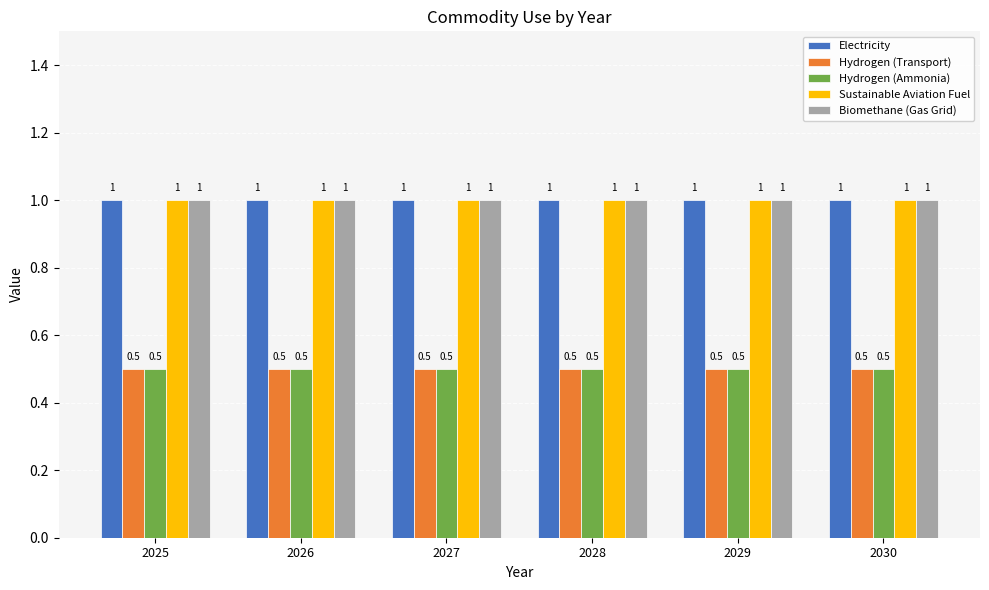

What is the lowest value of the Electricity series?

1.0